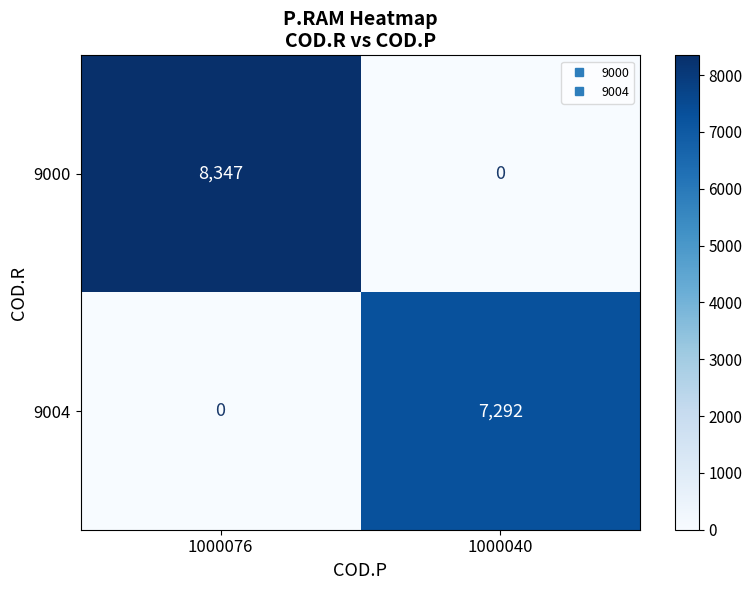

How many categories are shown in the chart?

2